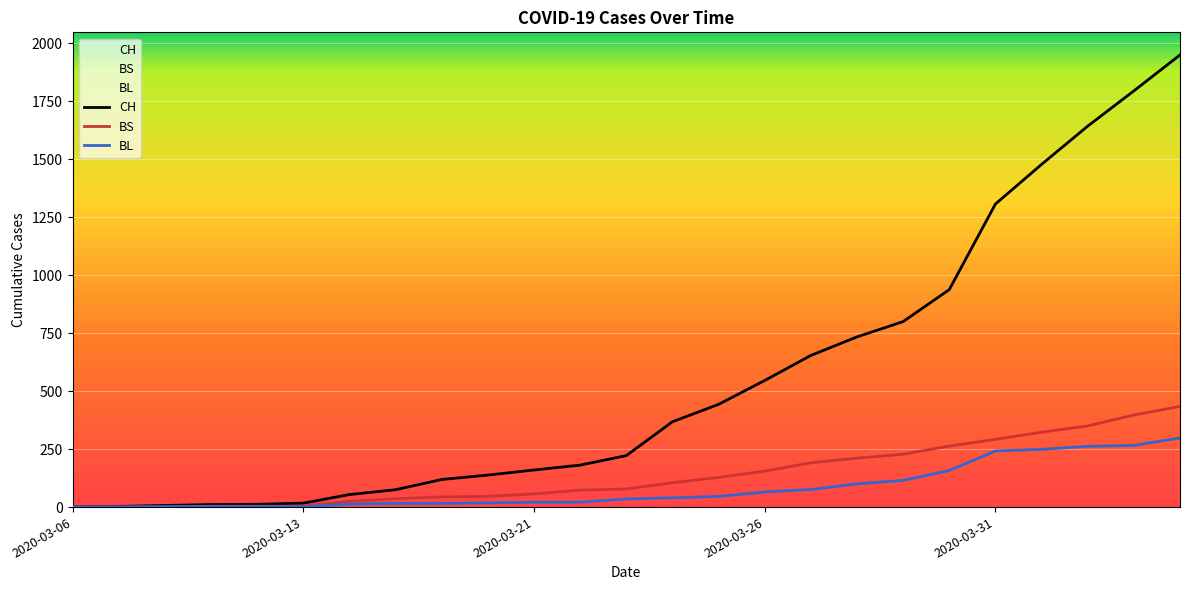

True or false: CH has a value of 861 at 2020-03-31.

False